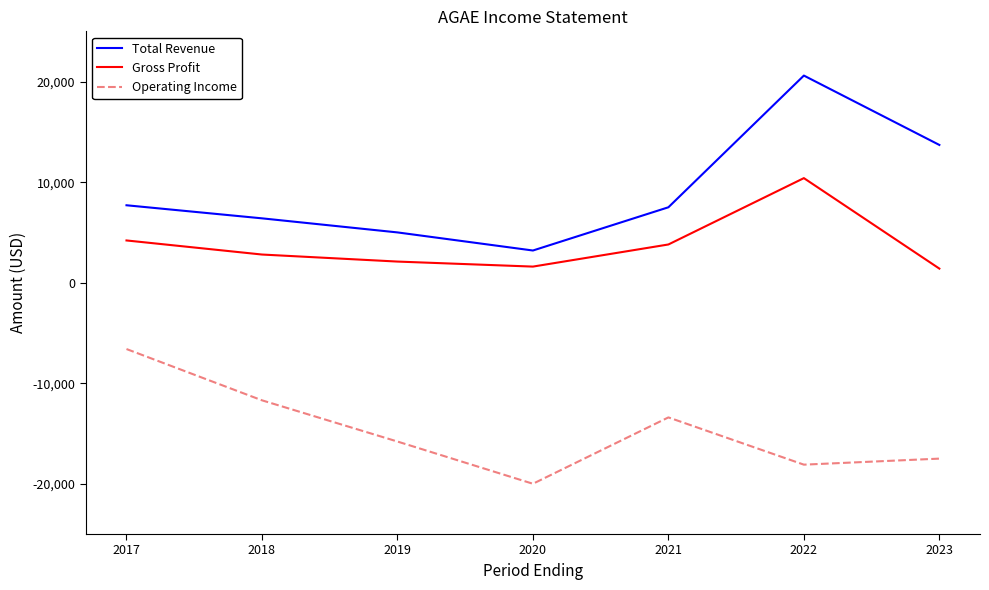

At 2021, list the series in order from largest to smallest.

Total Revenue, Gross Profit, Operating Income